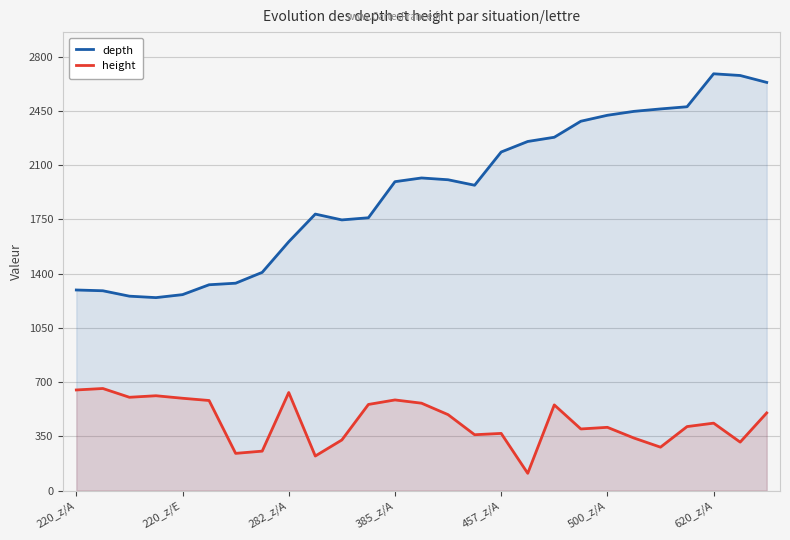

What is the lowest value of the height series?

111.3